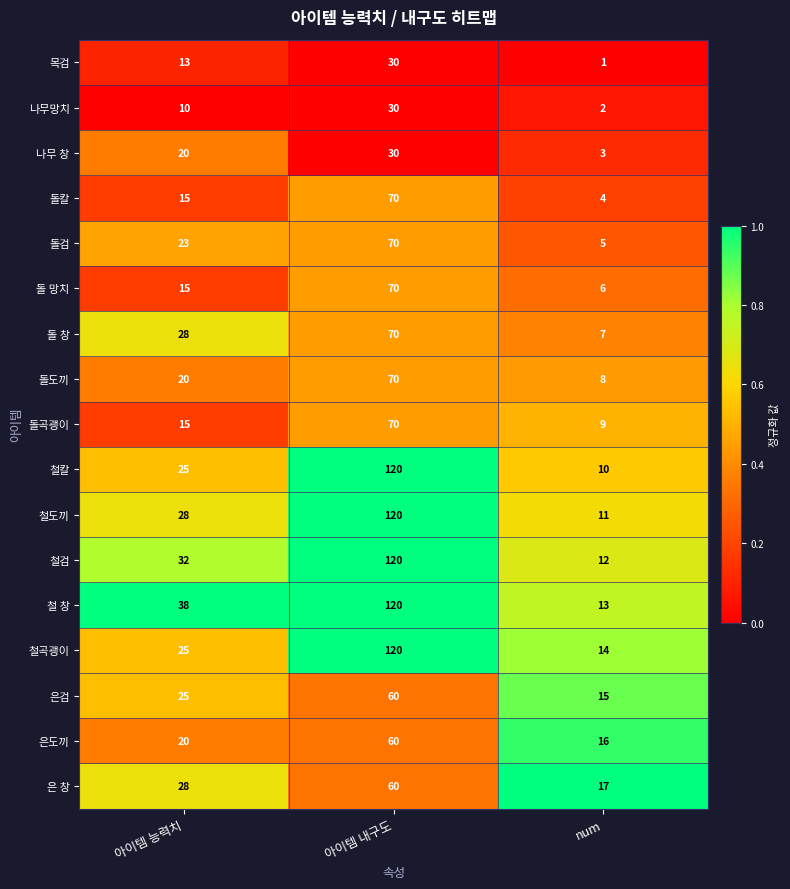

What value does the 철곡괭이 series have at 아이템 내구도?

120